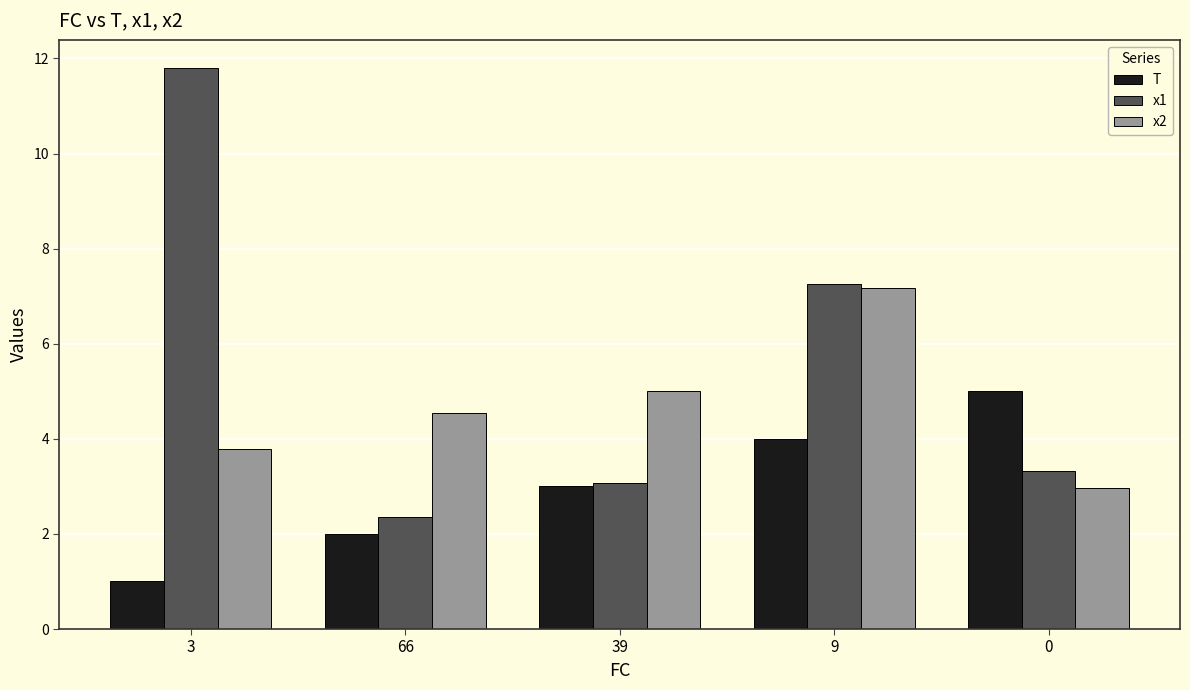

What value does the x2 series have at 0?

3.0